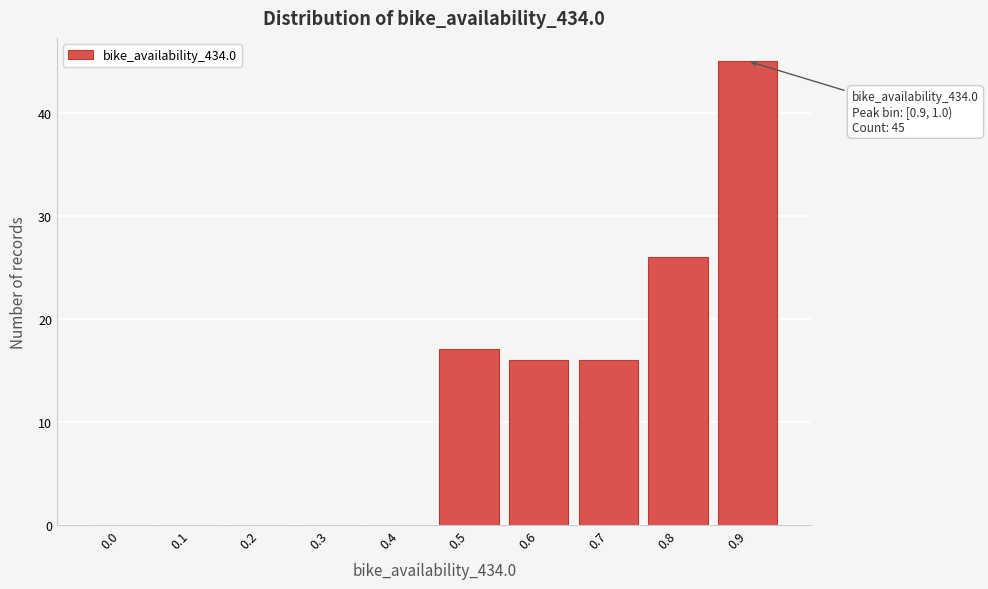

Reading left to right, extract all data points from this chart.

0.0=0	0.1=0	0.2=0	0.3=0	0.4=0	0.5=17	0.6=16	0.7=16	0.8=26	0.9=45